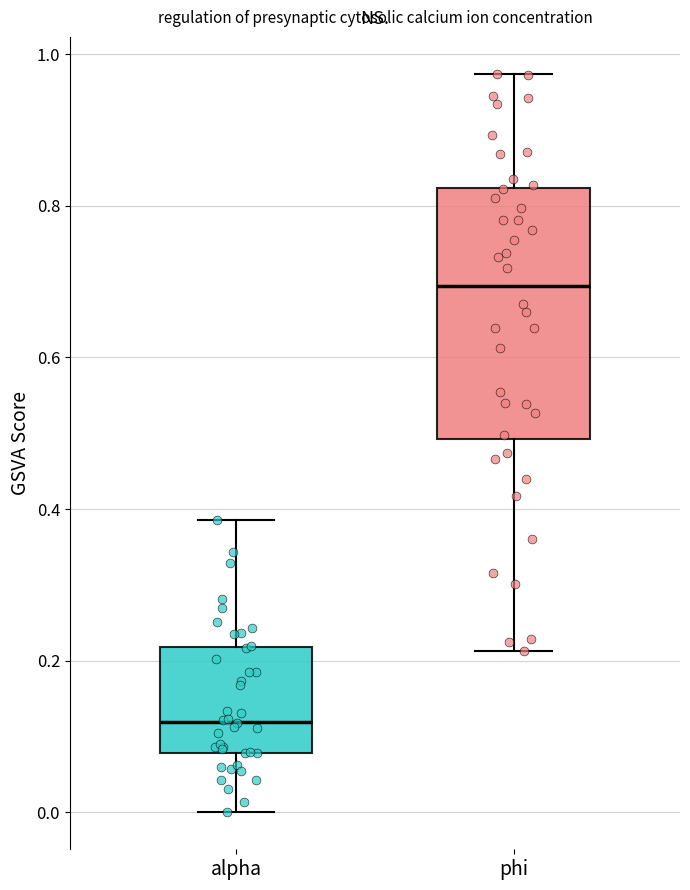

Reading left to right, transcribe this box plot: for each box, give where its median line is, the range the box spans, and where its two whiskers end, as read against the y-axis. The values are not printed on the chart, so give them approximately, as read against the axis.

alpha: median 0.12, box 0.08 to 0.22, whiskers 0.00 to 0.38
phi: median 0.70, box 0.50 to 0.82, whiskers 0.22 to 0.98